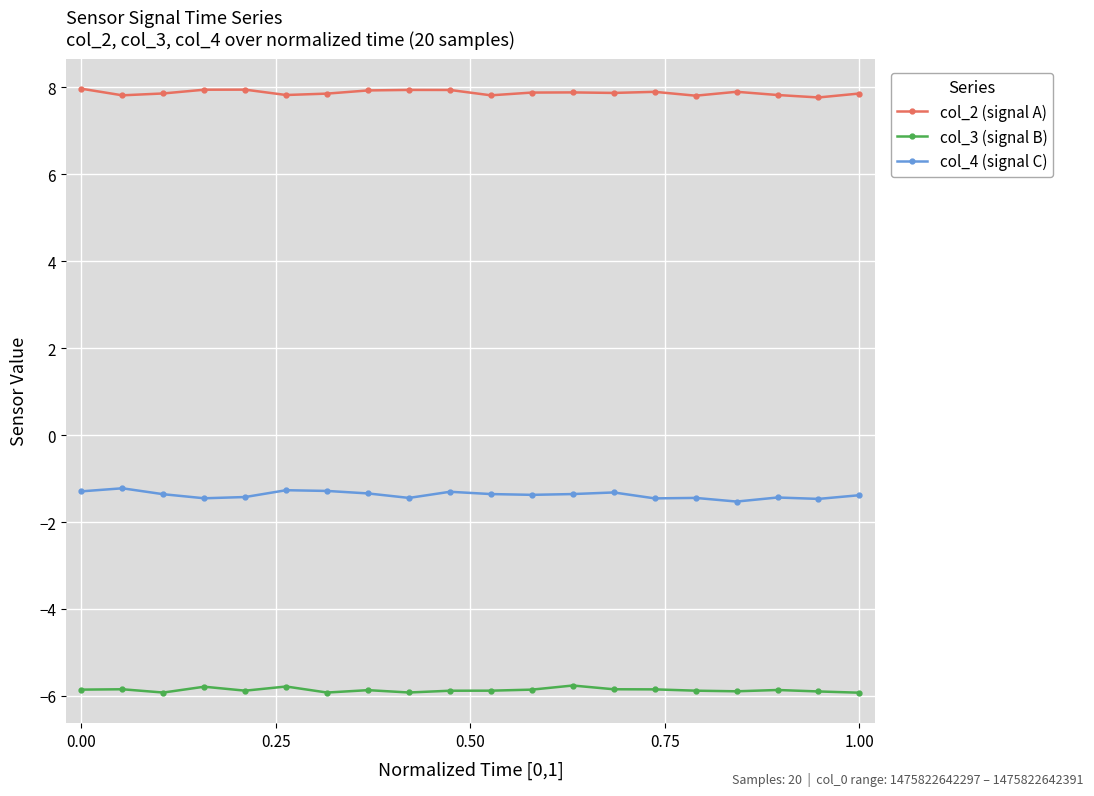

Count the number of data series in this chart.

3